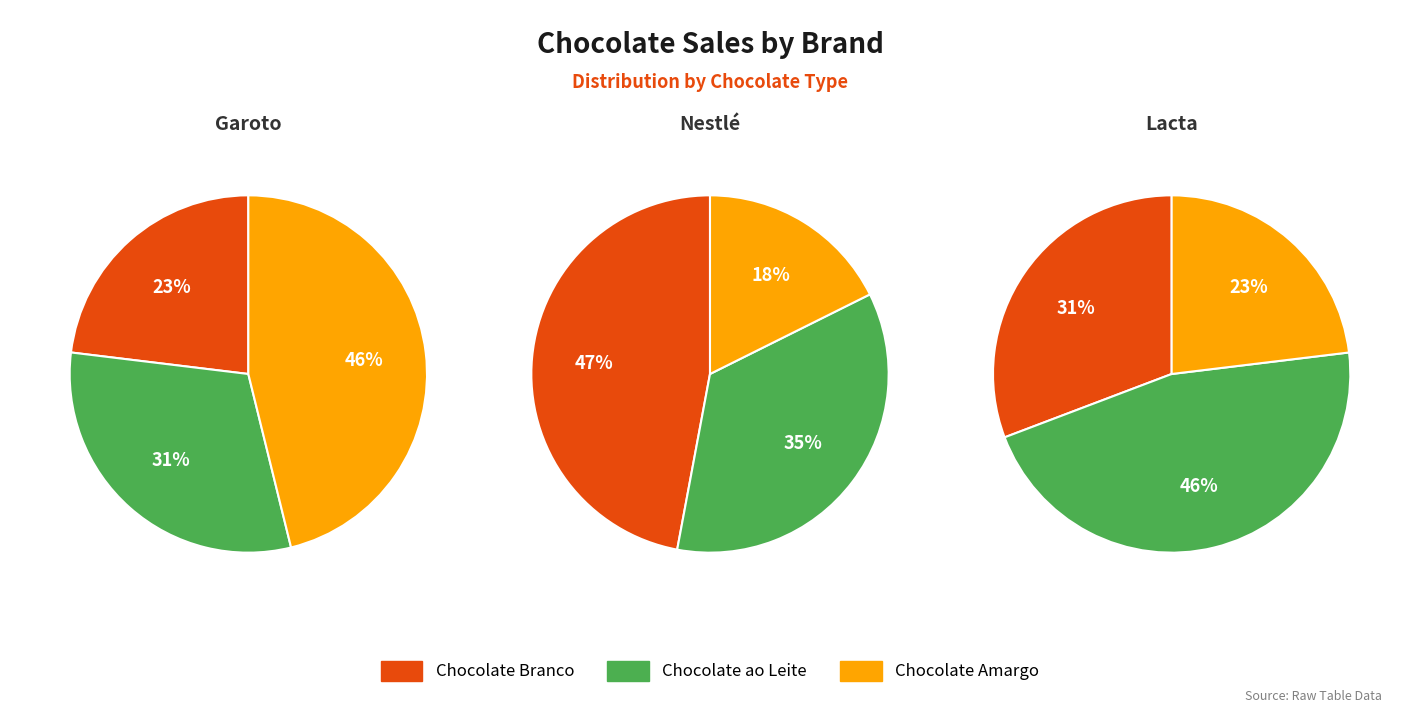

To the nearest percent, what is the combined percentage of Chocolate Branco and Chocolate Amargo?

65%